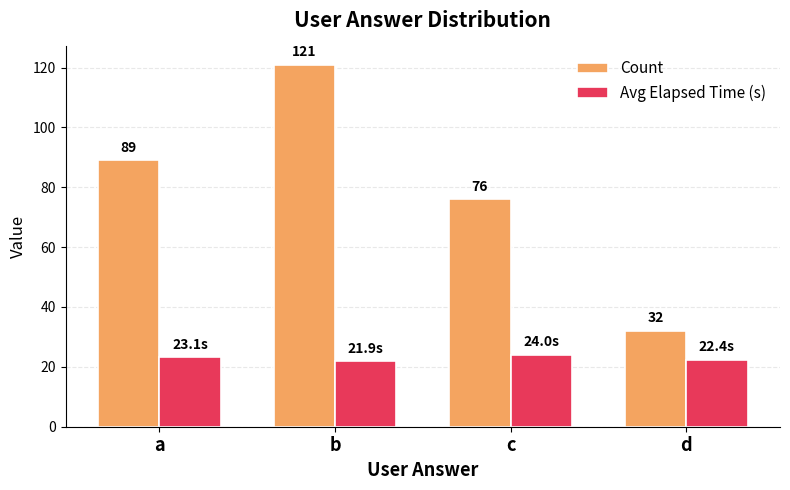

The Count series shows 121.0 at b. True or false?

True